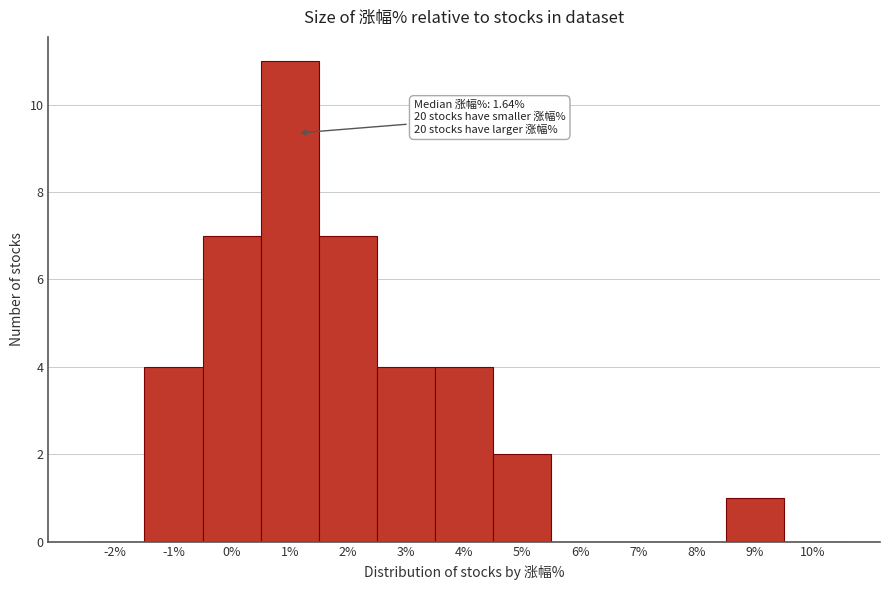

Reading left to right, extract all data points from this chart.

-2%=0	-1%=4	0%=7	1%=11	2%=7	3%=4	4%=4	5%=2	6%=0	7%=0	8%=0	9%=1	10%=0